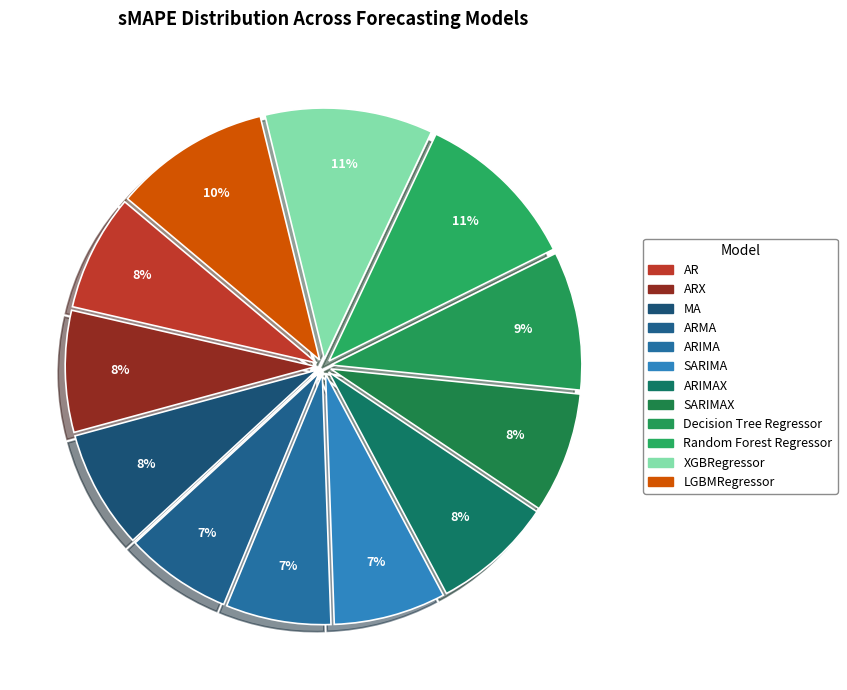

What is the smallest slice in the pie chart?

ARIMA